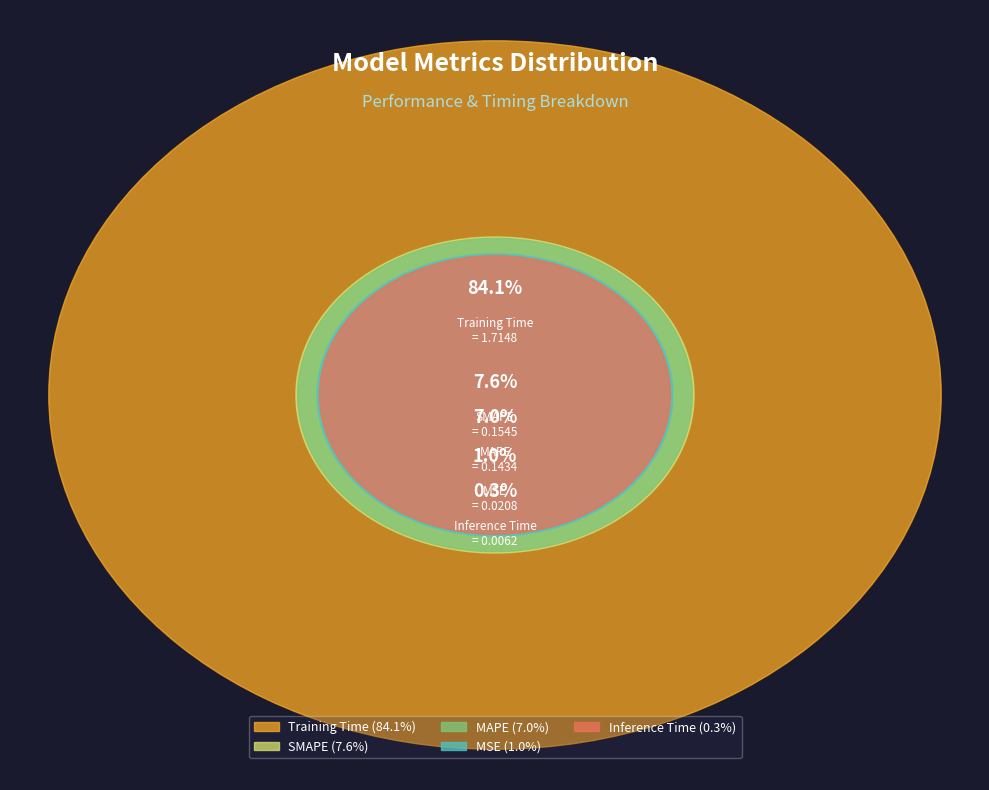

Which has a higher value, Training Time or SMAPE?

Training Time